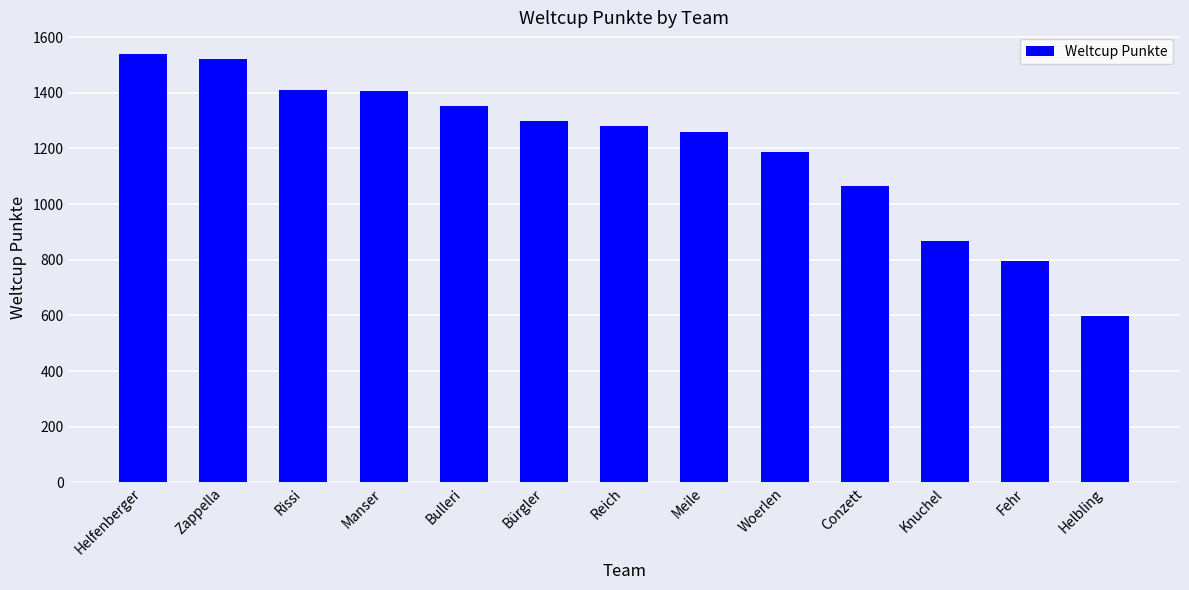

What is the greatest value displayed?

1540